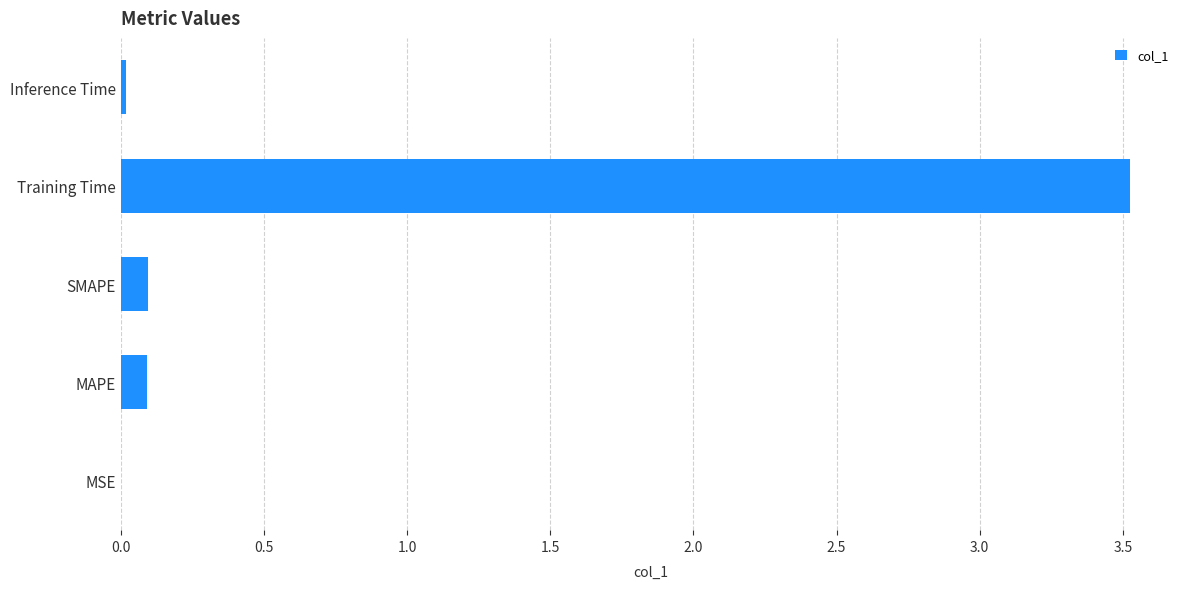

What is the sum of all values?

3.7